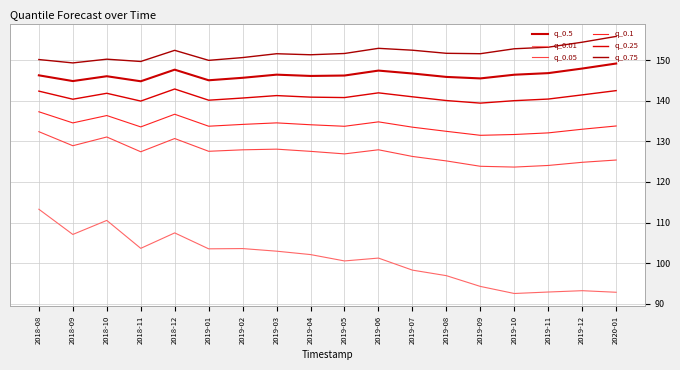

What is the minimum value shown in the chart?

92.6